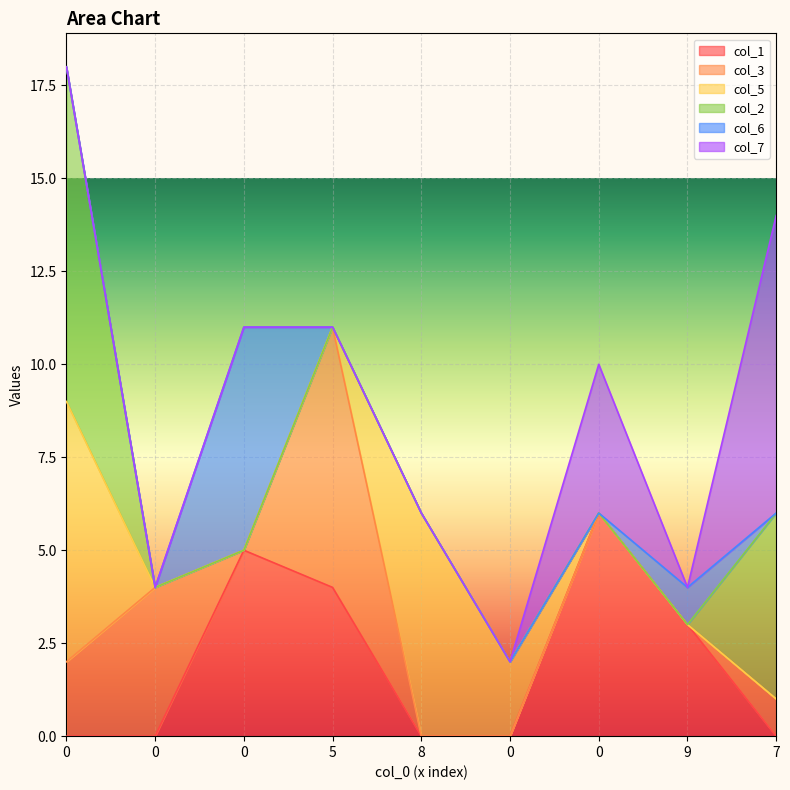

Count the col_2 values in the range 0 to 1.

7